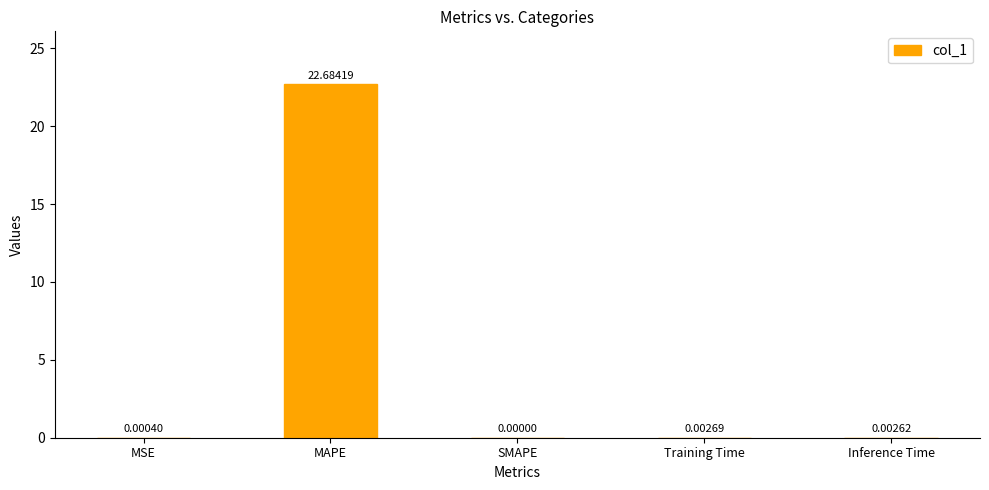

At which category does the chart reach its peak across all series?

MAPE